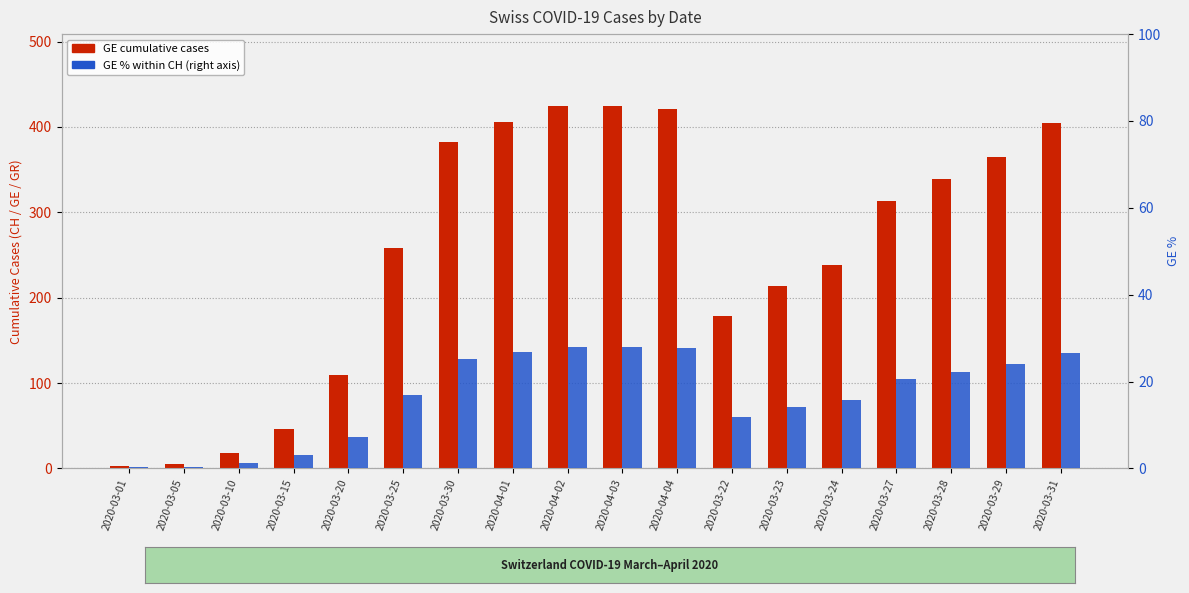

The value of GE cumulative cases at 2020-03-25 is 145.9. True or false?

False